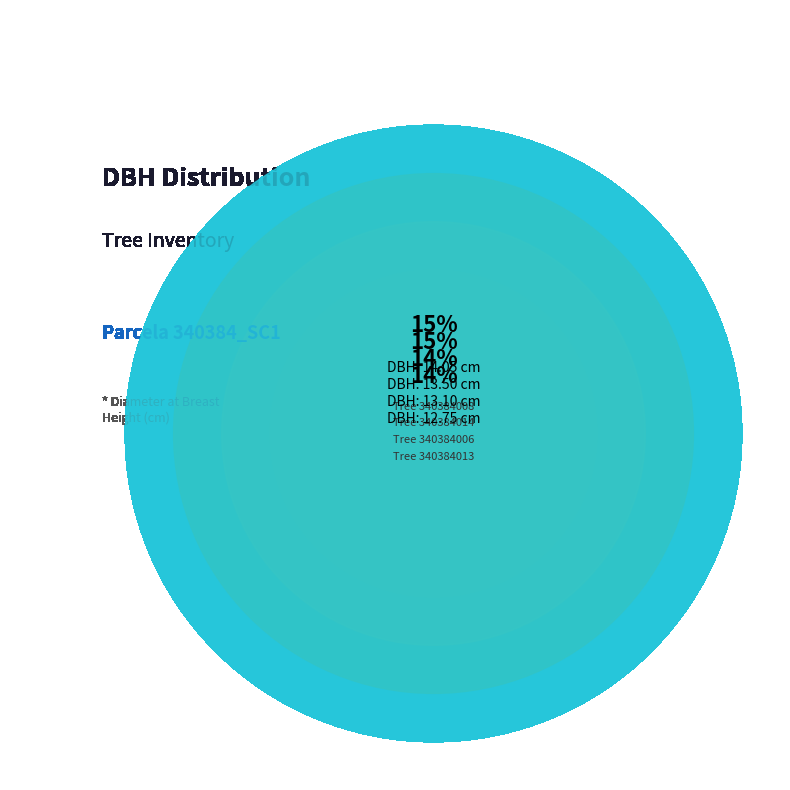

What is the smallest slice in the pie chart?

340384016